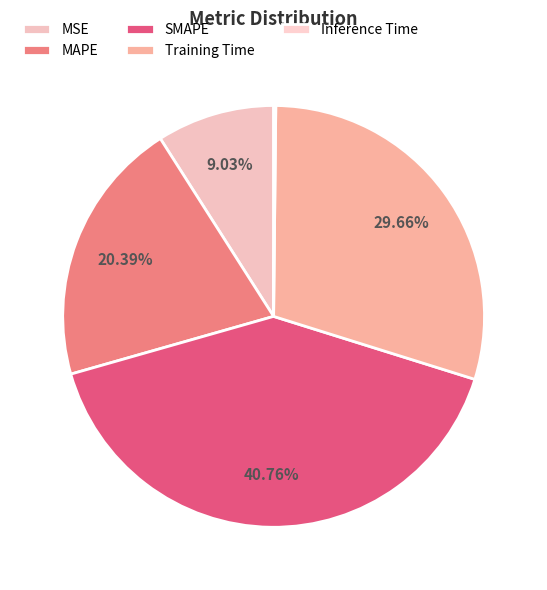

Is the sum of MAPE and Training Time greater than half?

Yes